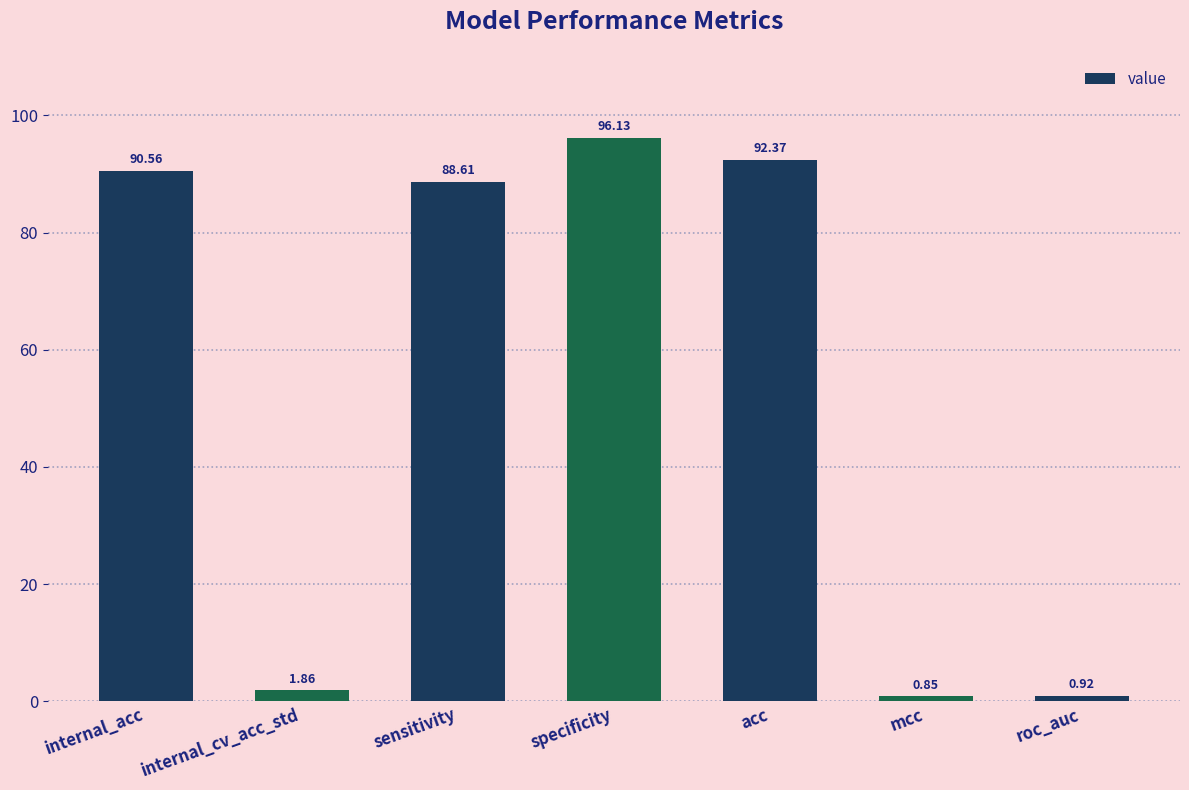

What is the label of the 1st bar from the right?

roc_auc